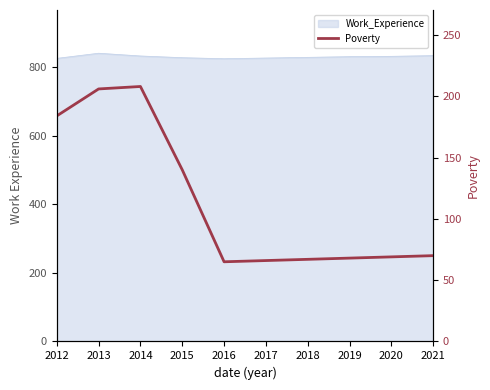

Reading left to right, transcribe all the data shown in this chart.

2012=184	2013=206	2014=208	2015=140	2016=65	2017=66	2018=67	2019=68	2020=69	2021=70